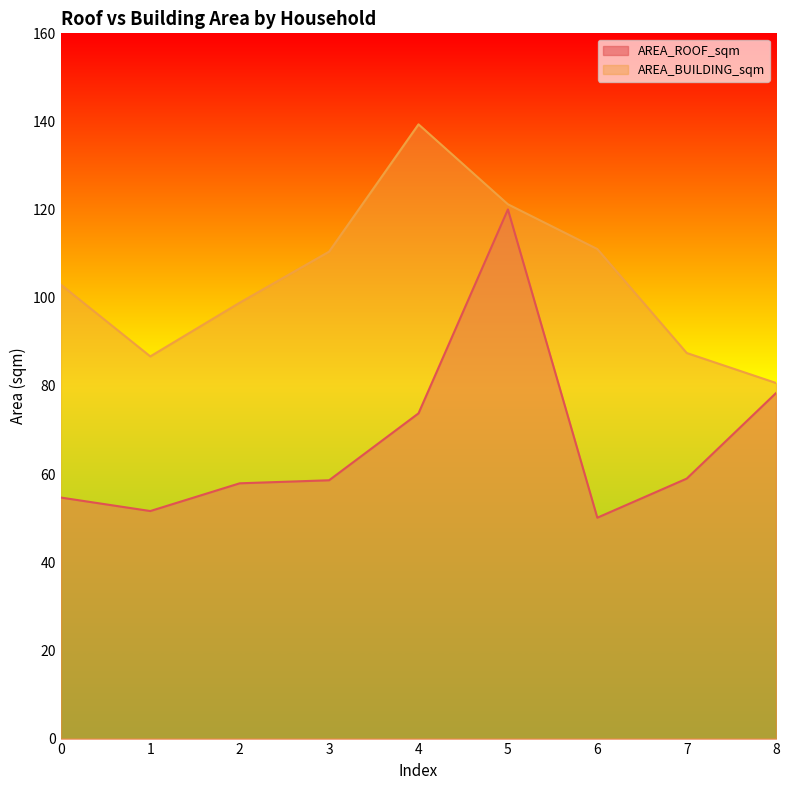

Count the number of data series in this chart.

2